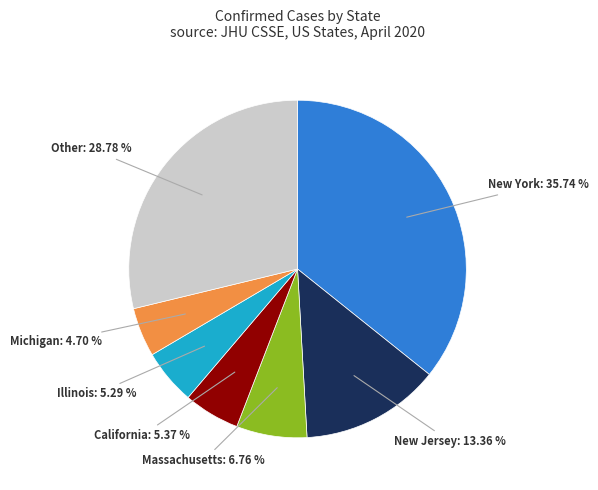

How many segments does this pie chart have?

7